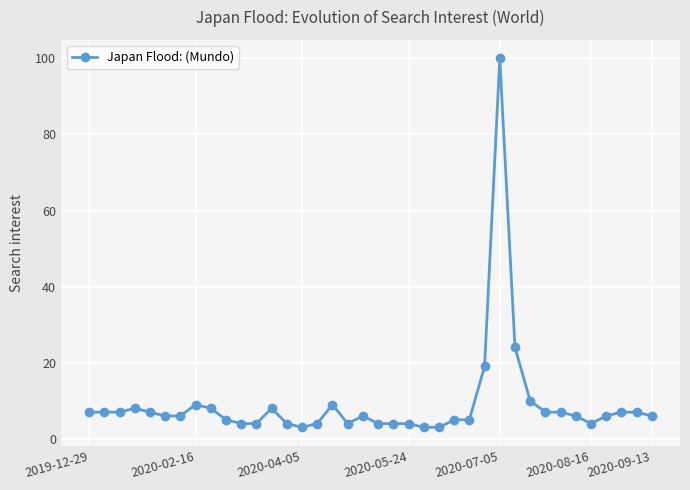

What is the minimum value shown in the chart?

3